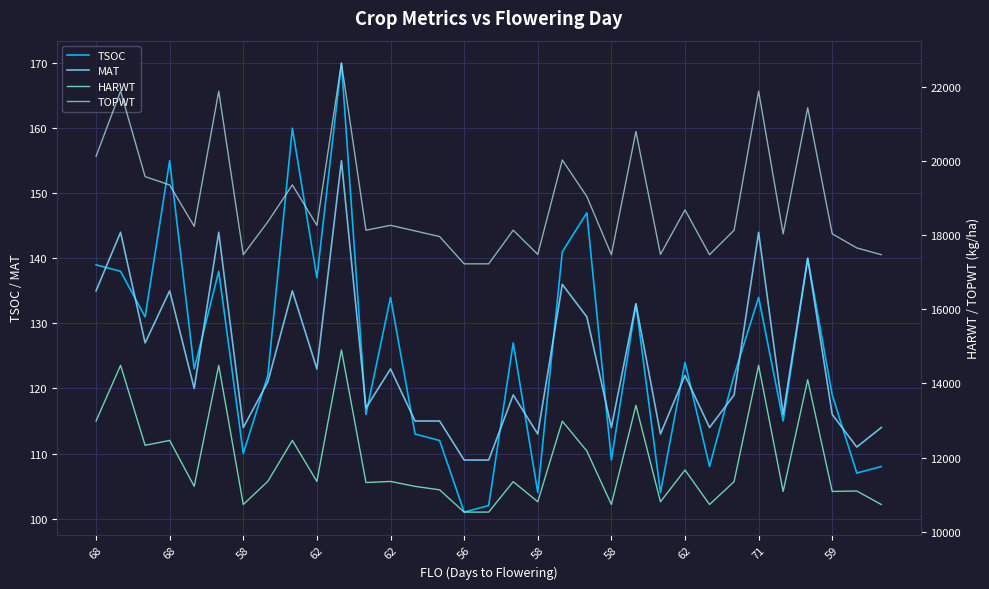

What is the label of the 30th point from the right?

68